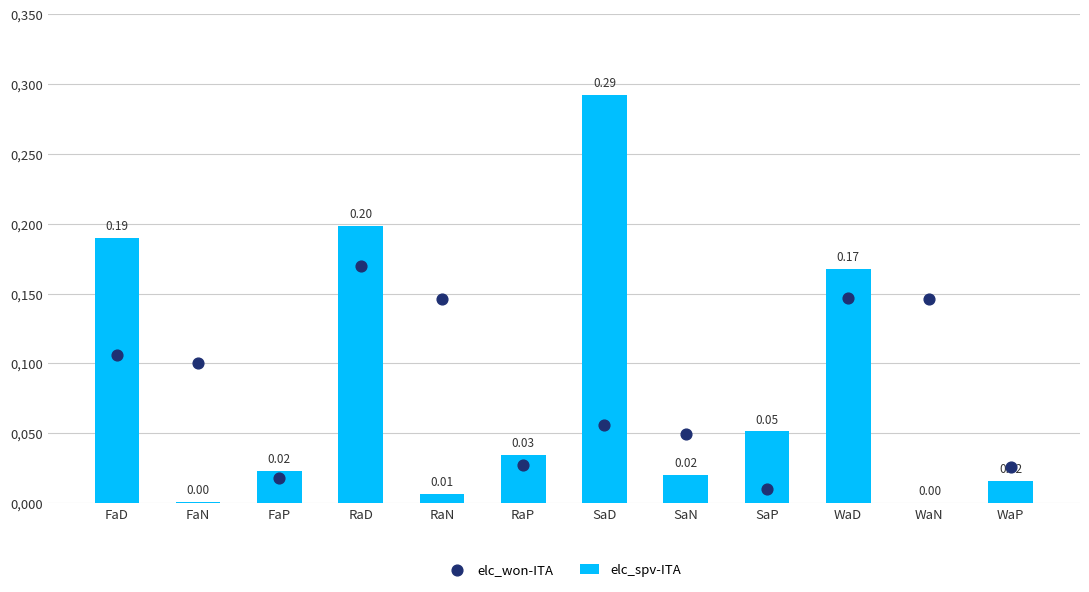

Which series reaches the maximum Y coordinate?

elc_spv-ITA